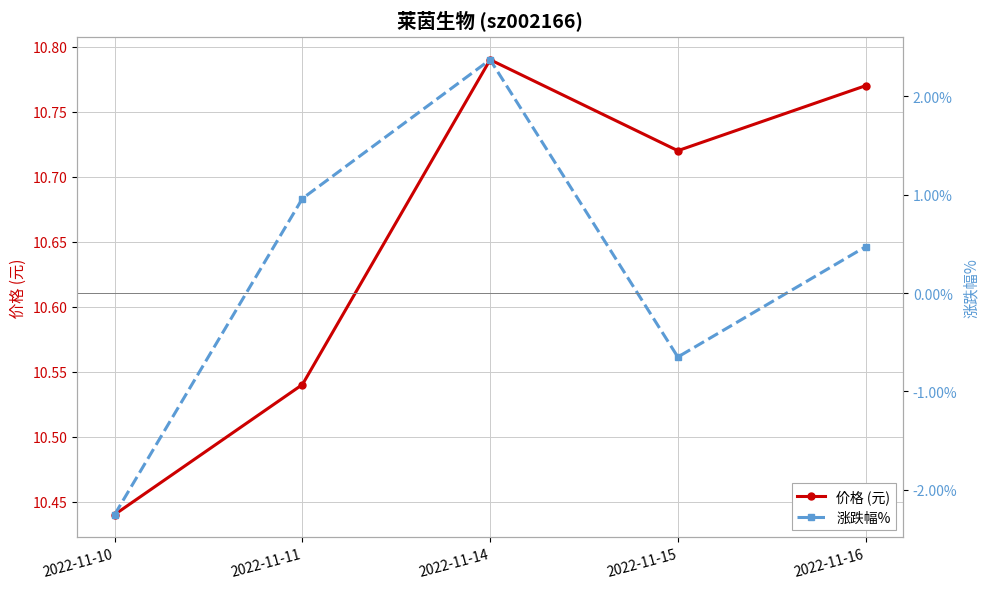

The 涨跌幅% series shows 0.2 at 2022-11-16. True or false?

False